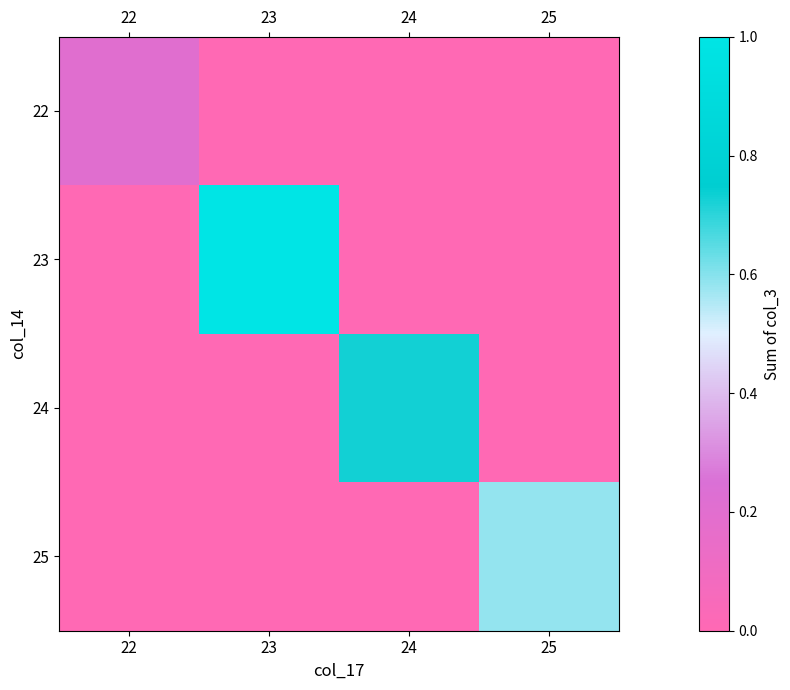

Which series changed the most between 23 and 24?

23